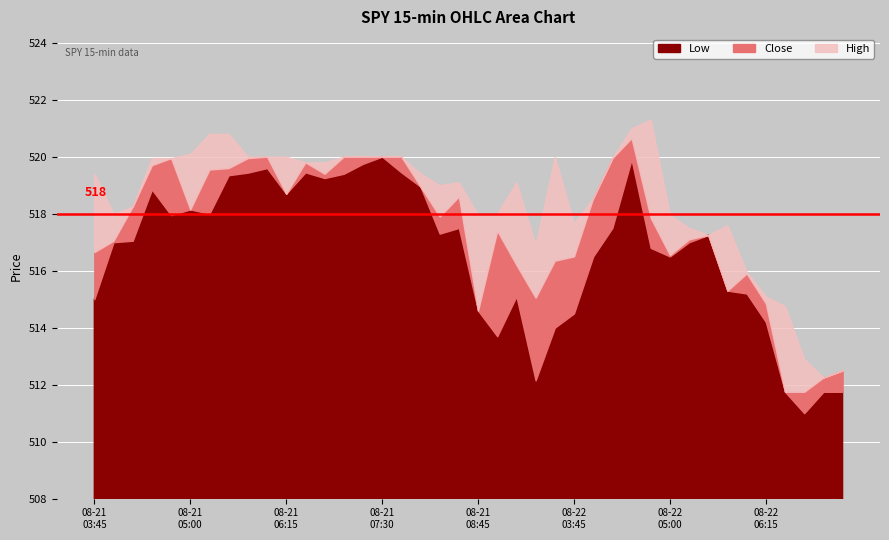

What is the sum of the Low values at 2025-08-22 07:15 and 2025-08-21 05:45?

1031.2